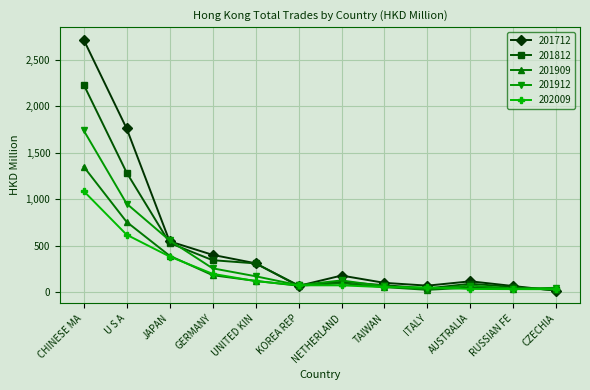

What is the maximum value shown in the chart?

2717.4